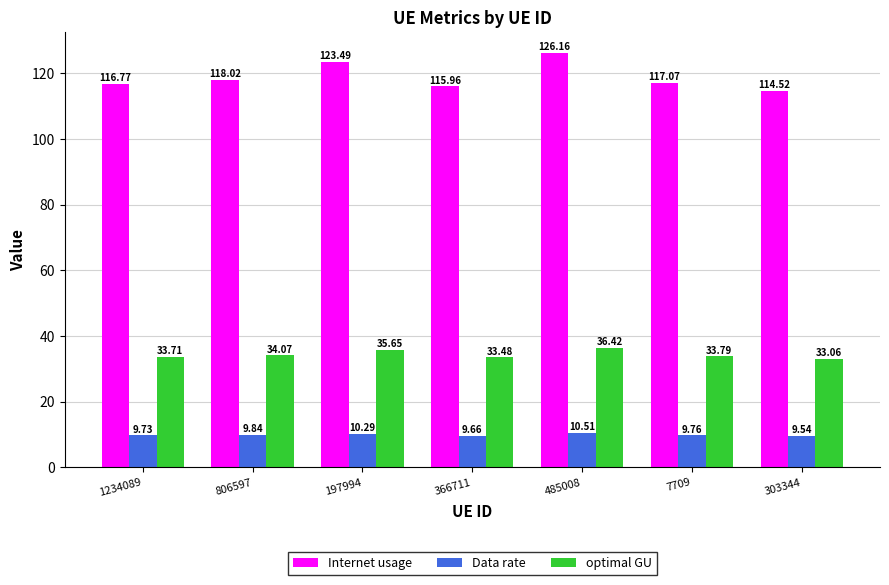

Which series has the largest range (max minus min)?

Internet usage